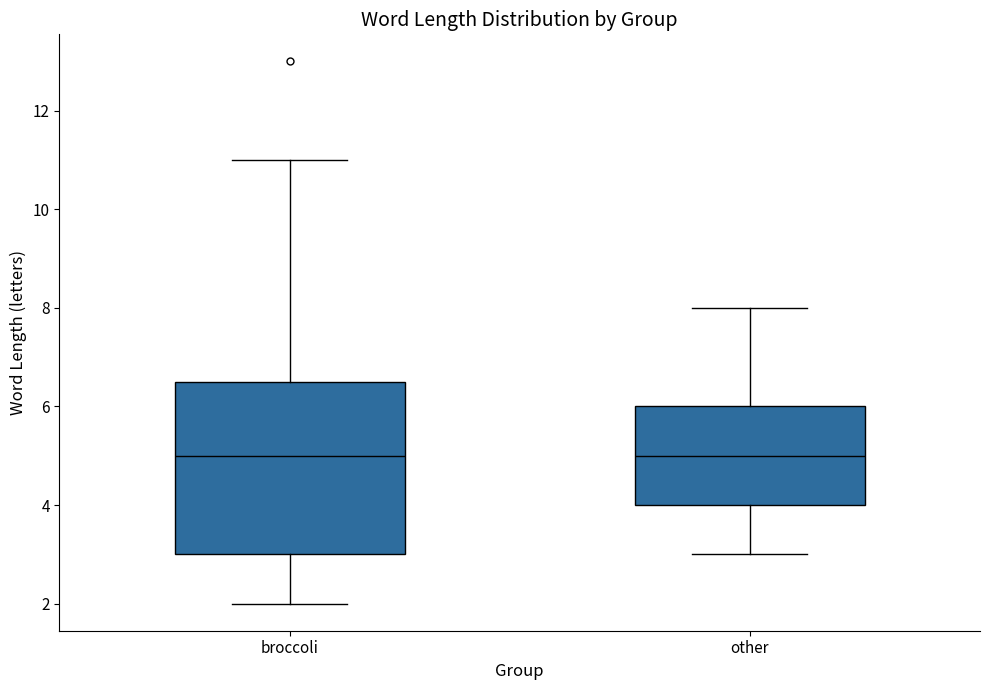

Which box is the tallest, from its lower edge to its upper edge?

broccoli